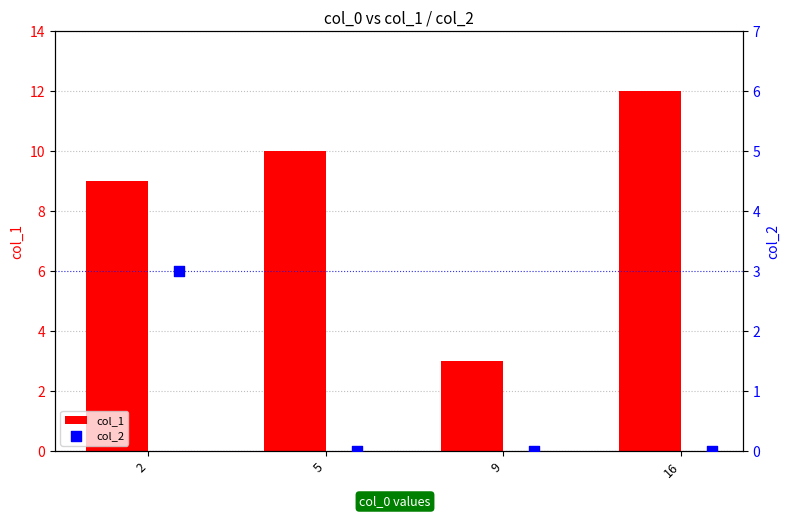

Which series reaches the maximum Y coordinate?

col_1